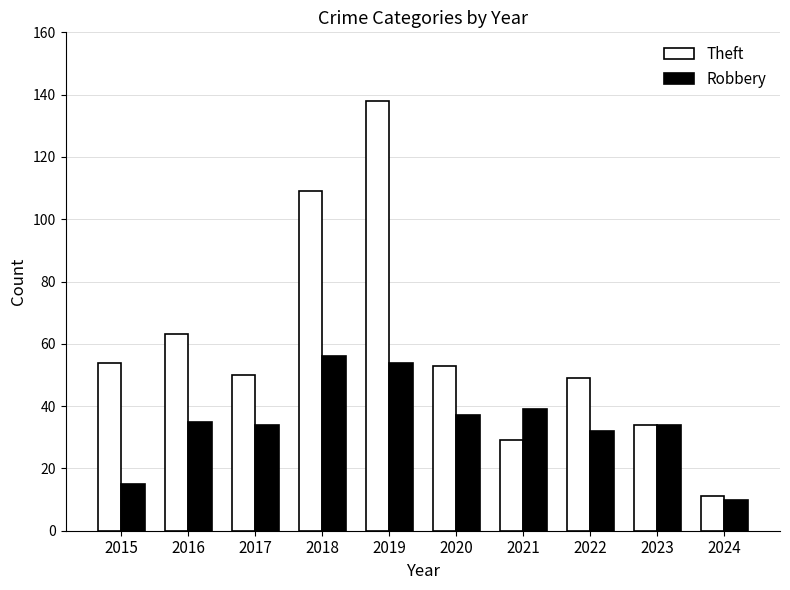

What is the value of the Theft bar at the 1st from the left?

54